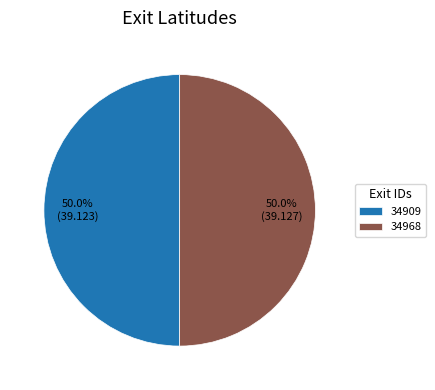

What is the total percentage of 34909 and 34968?

100.0%